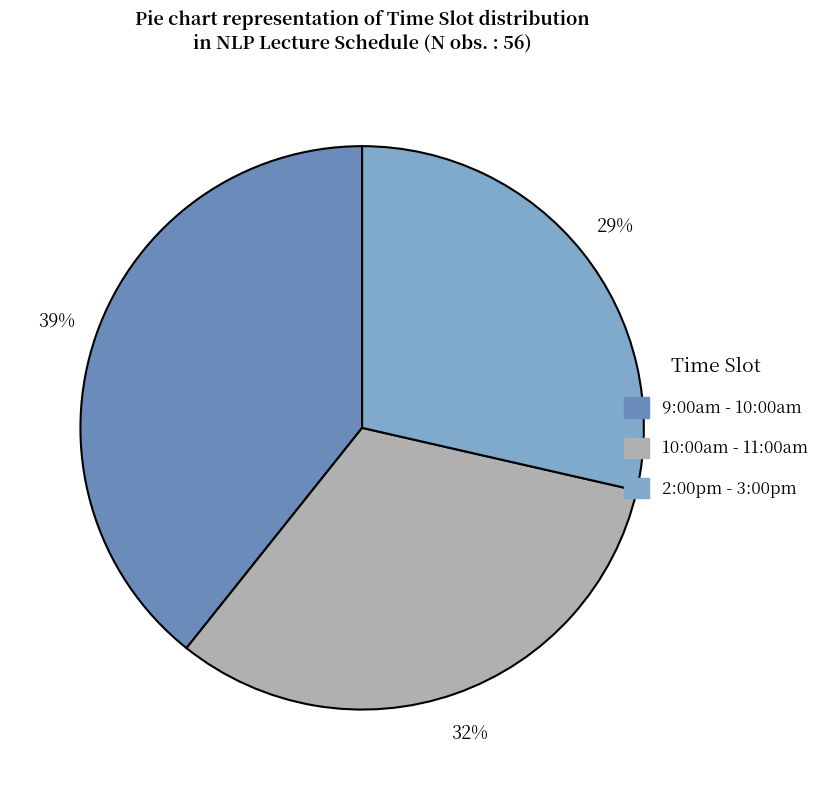

Do 2:00pm - 3:00pm and 10:00am - 11:00am together represent more than half of the pie?

Yes